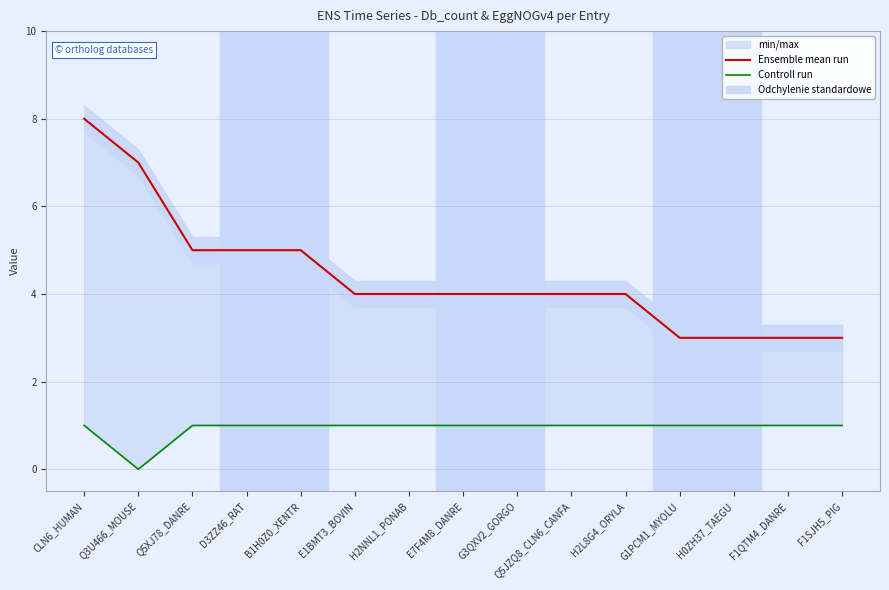

Rank the series at H0ZH37_TAEGU from highest to lowest value.

Ensemble mean run, Controll run